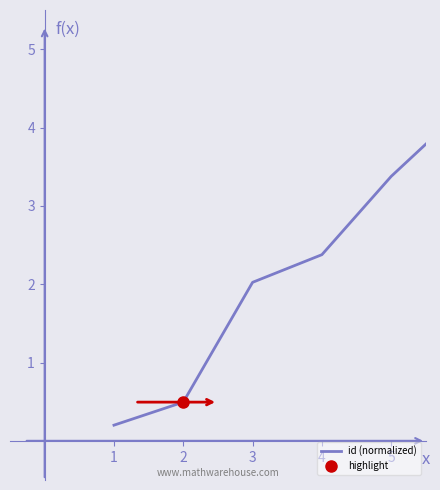

What is the sum of the values at 4 and 5?

5.8